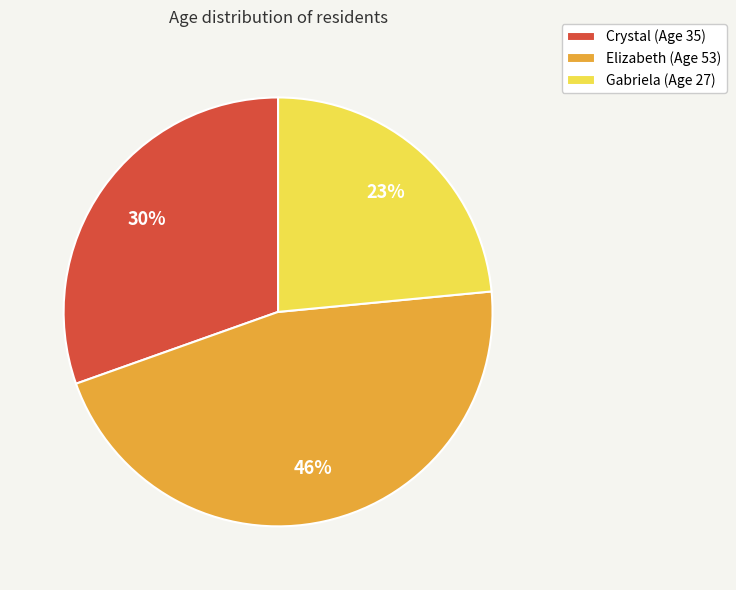

Is the sum of Elizabeth and Gabriela greater than half?

Yes